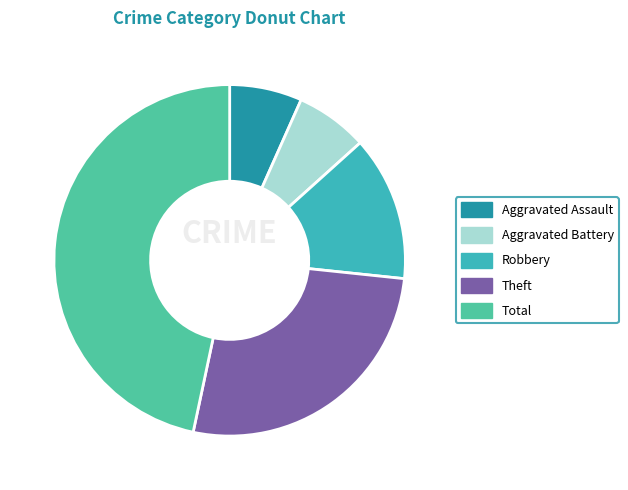

The Robbery slice represents 13% of the pie. True or false?

True